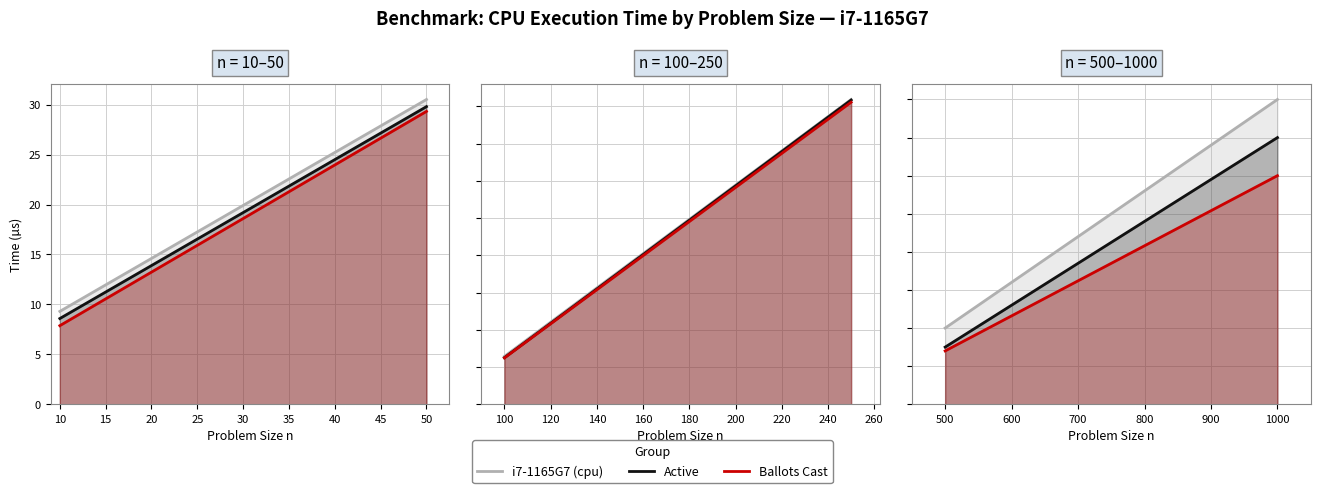

Between 500 and 1000, which series saw the biggest shift?

i7-1165G7 (cpu)